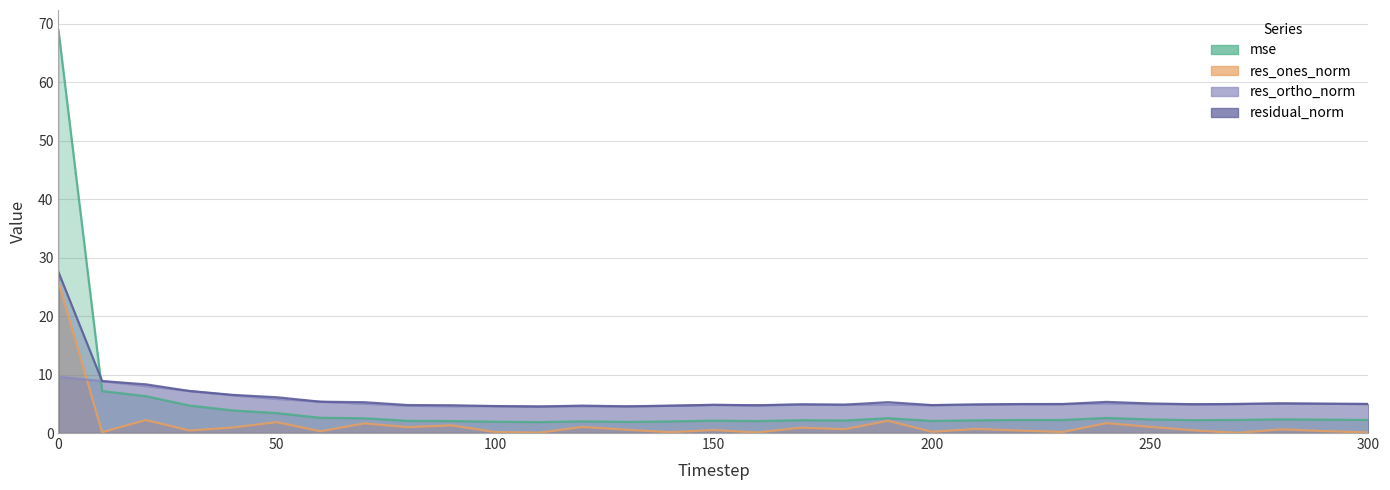

Does the chart display data point markers on the line(s)?

No